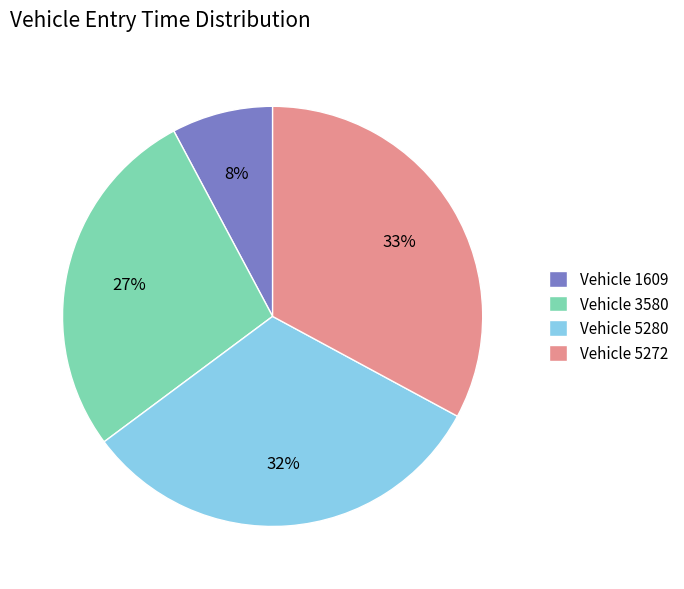

The Vehicle 1609 slice represents 8% of the pie. True or false?

True